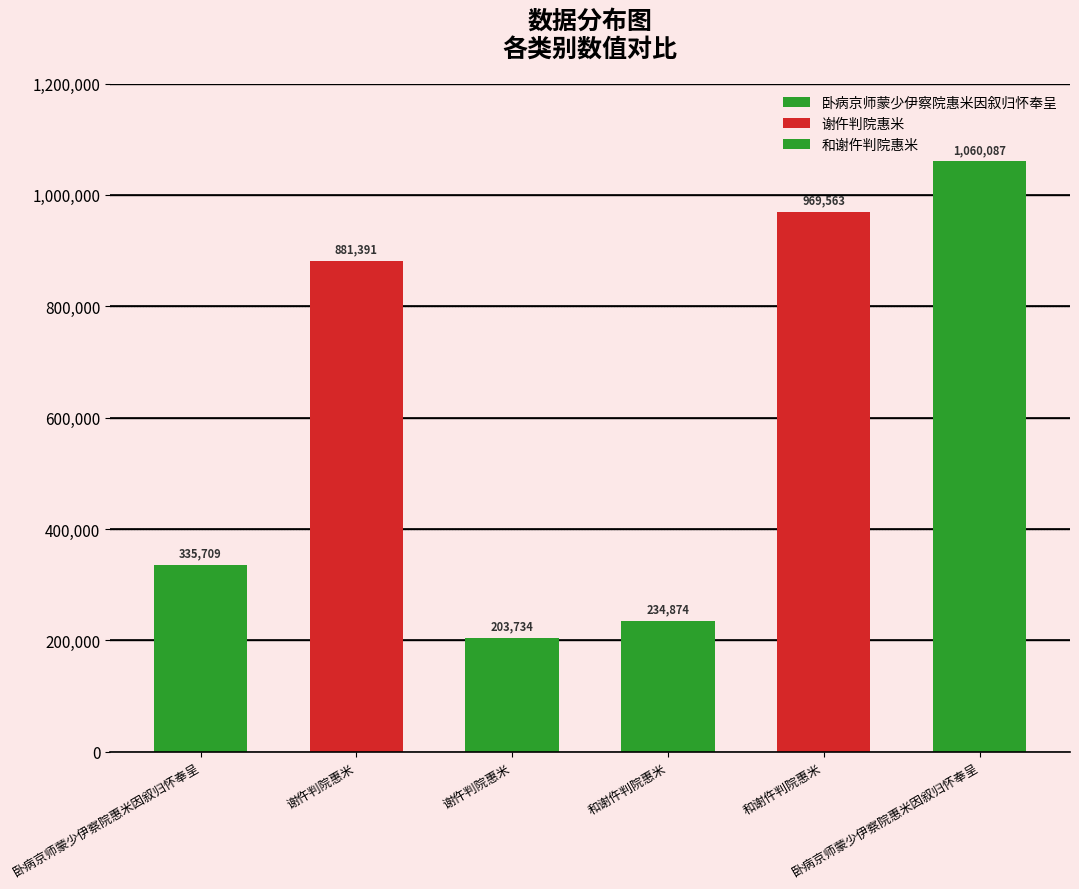

What is the average value?

614226